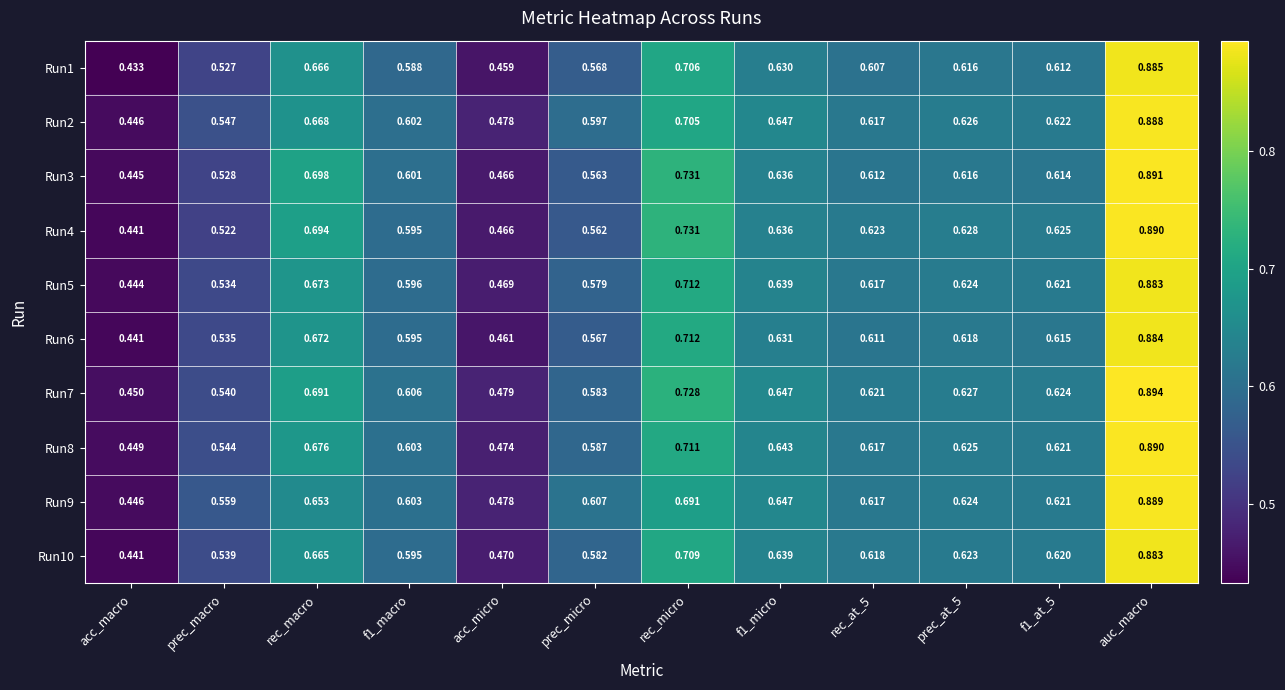

At which category does the chart reach its minimum across all series?

acc_macro